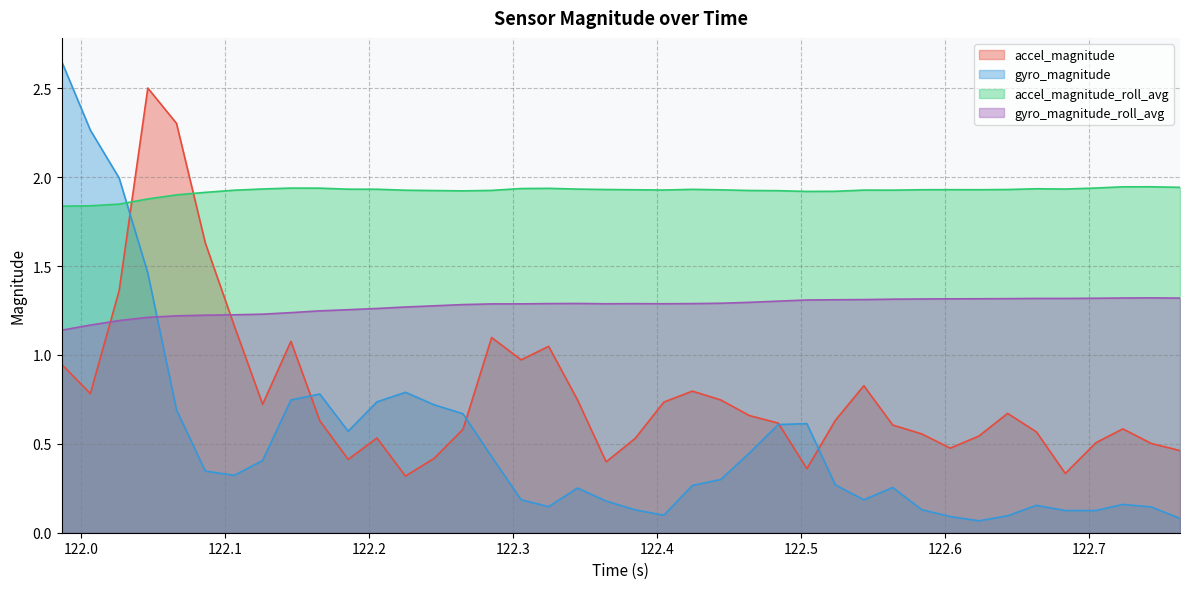

True or false: gyro_magnitude and gyro_magnitude_roll_avg intersect in this chart.

True